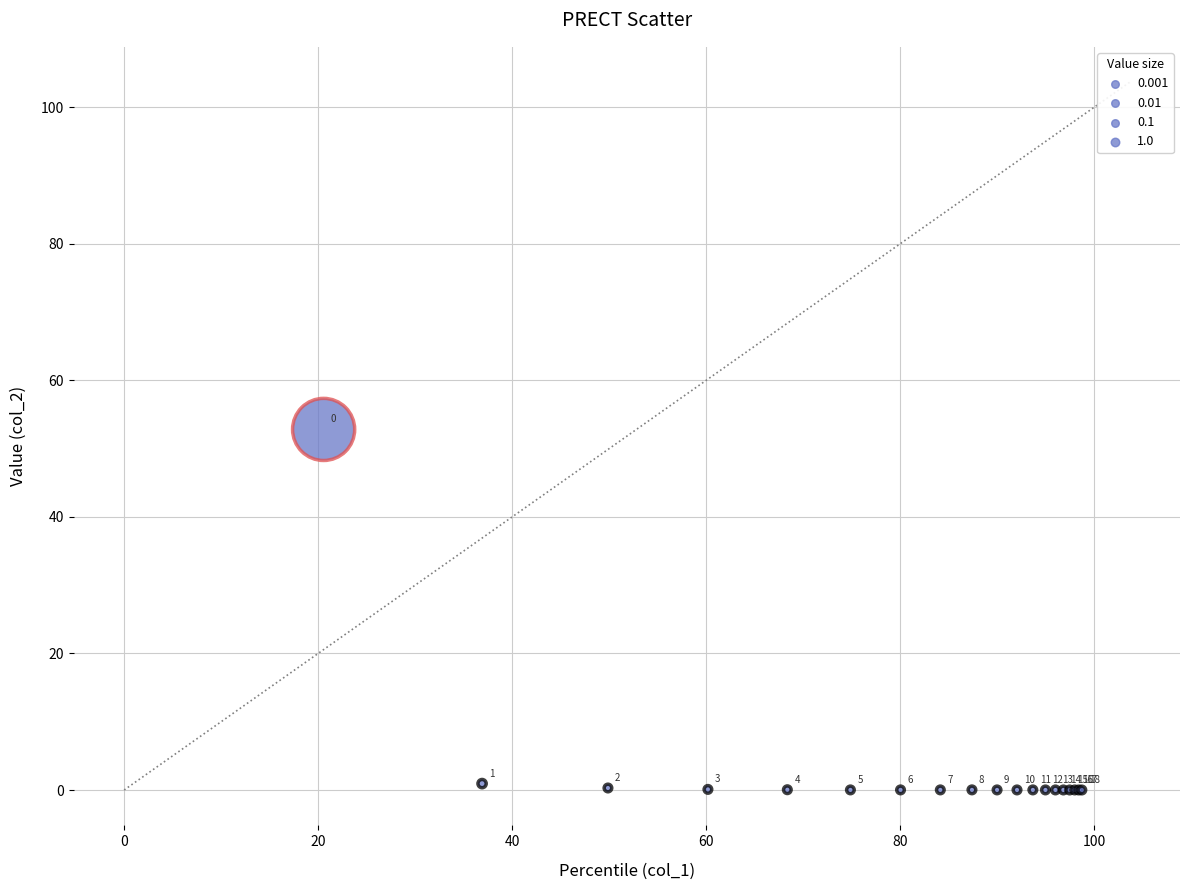

What Y value in the scatter plot is closest to 26?

0.9